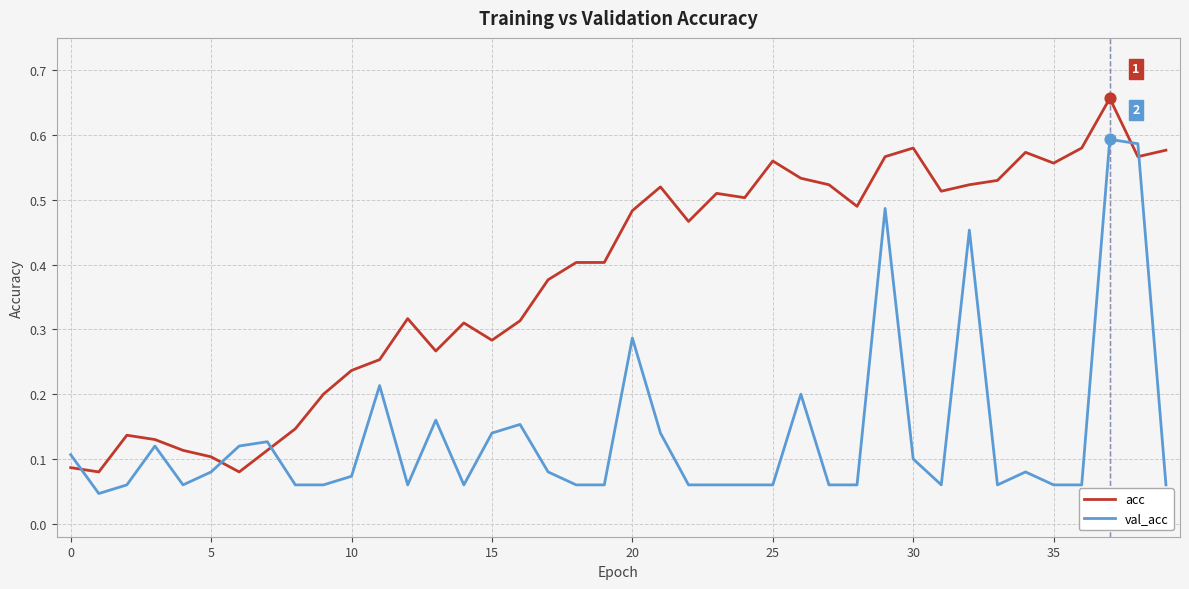

Which series has the largest range (max minus min)?

acc